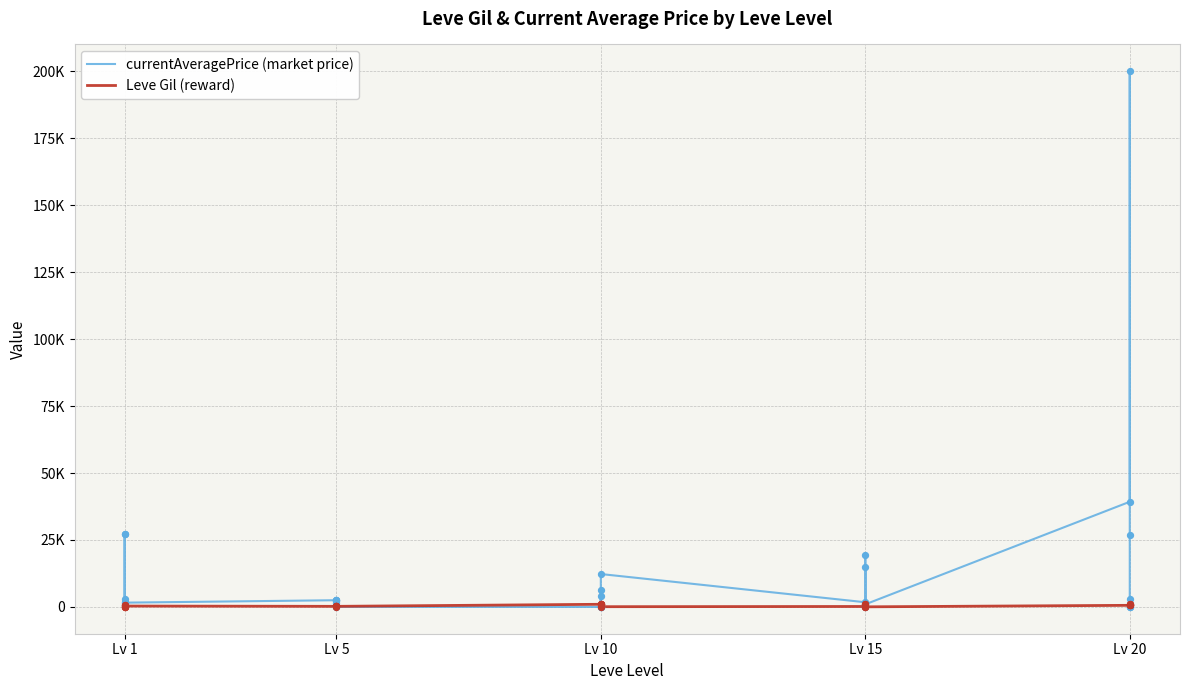

At how many categories does at least one series exceed 59827?

1